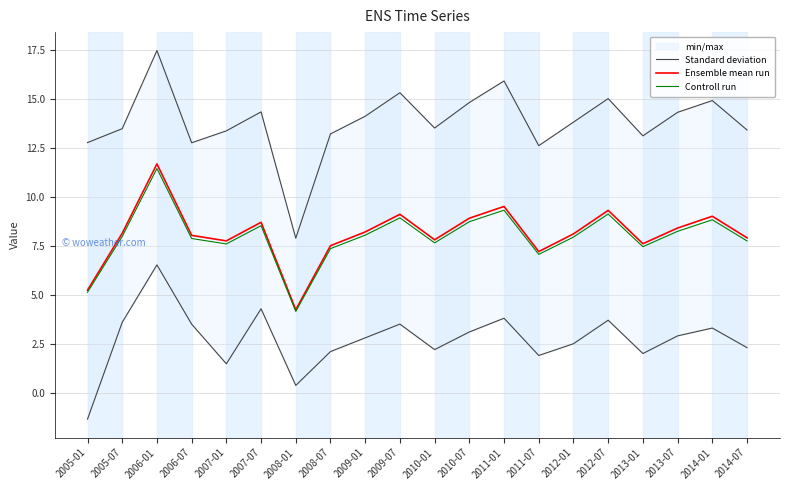

Where is the first local minimum for Controll run?

2007-01